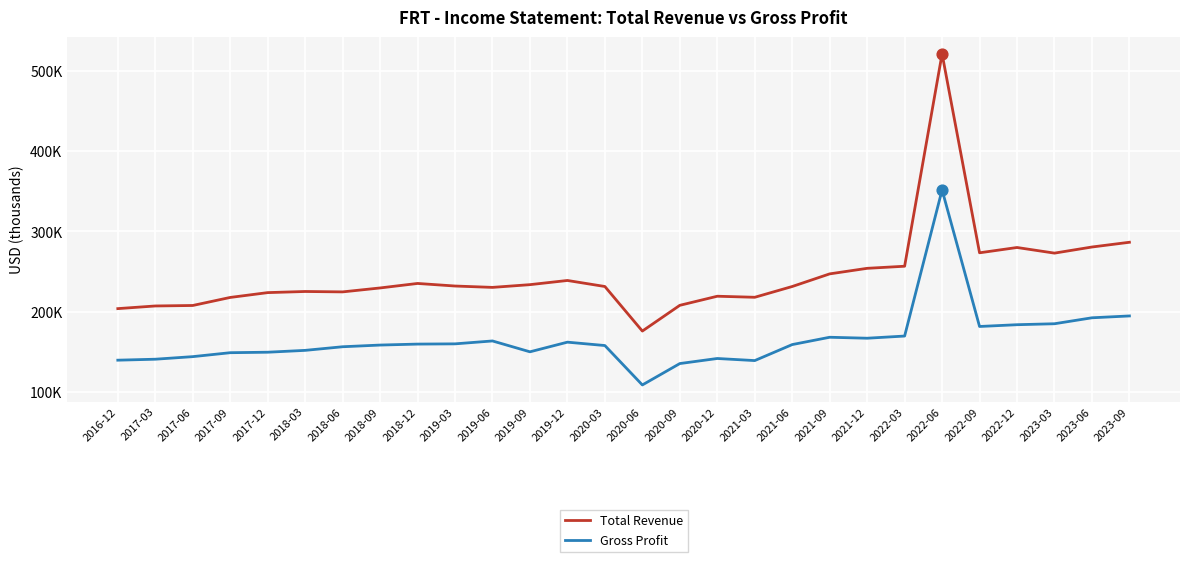

Which series has the largest total across all categories?

Total Revenue